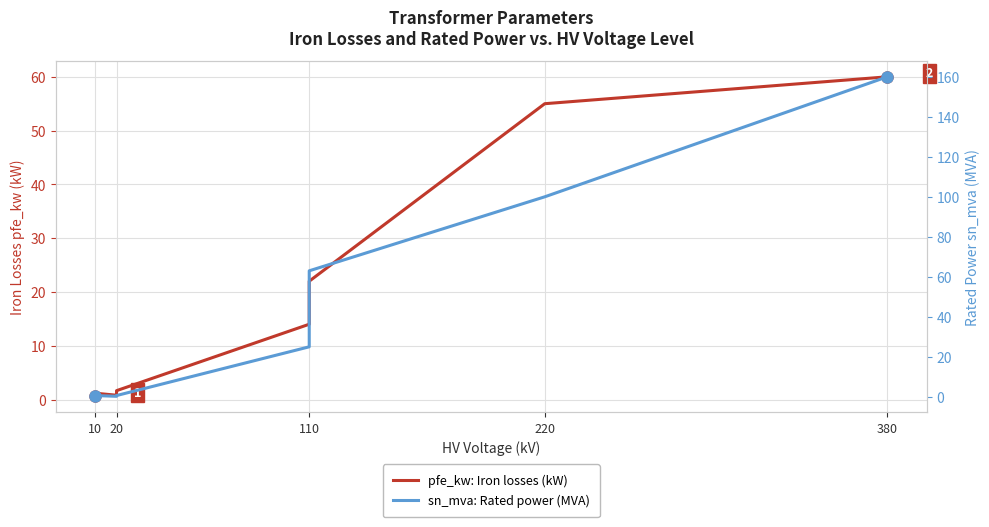

Which series has the largest range (max minus min)?

sn_mva: Rated power (MVA)